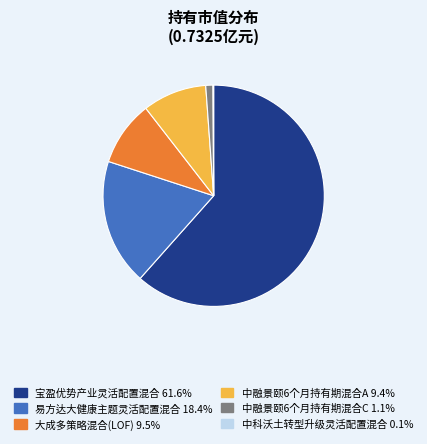

What is the majority slice?

宝盈优势产业灵活配置混合